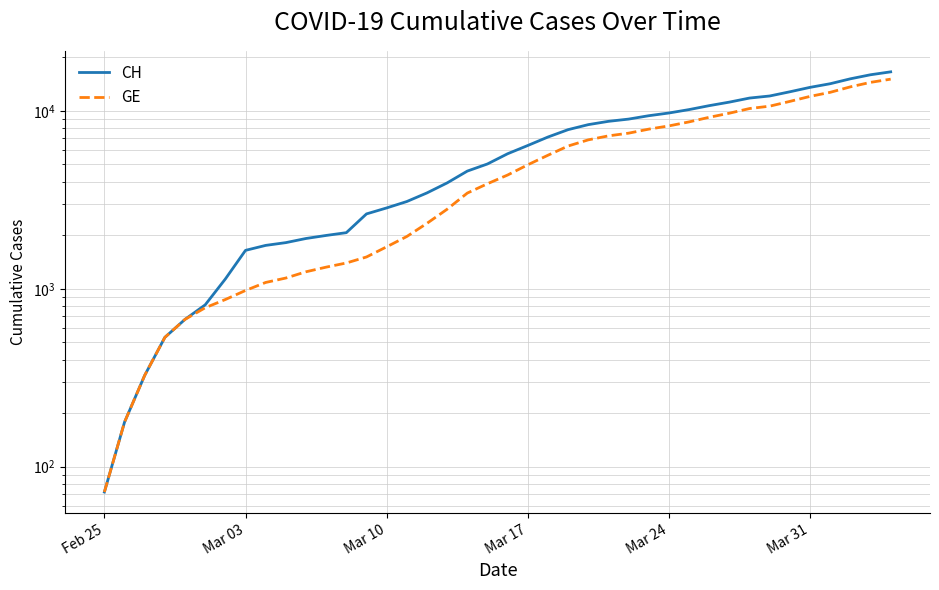

True or false: CH and GE intersect in this chart.

False